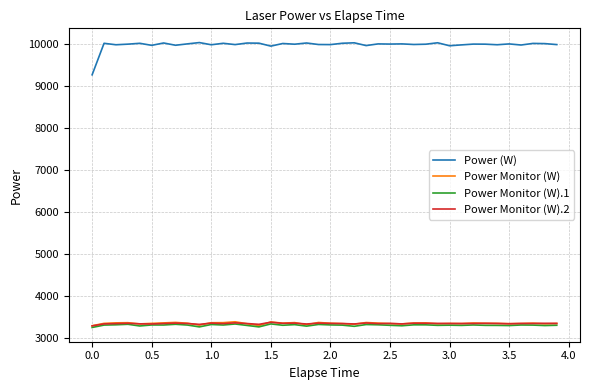

Is this an area chart (filled region under the line)?

No